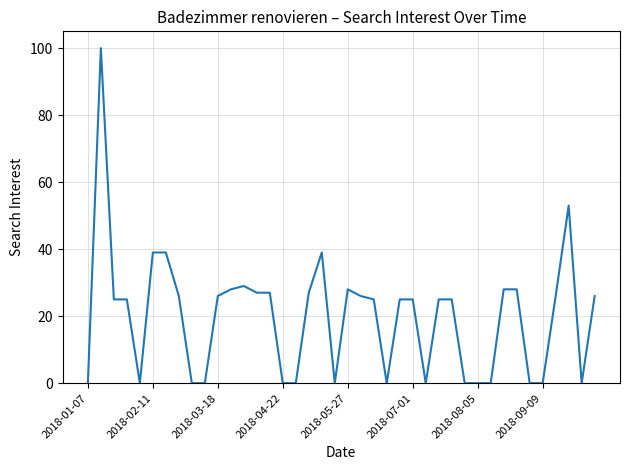

True or false: there are more than 2 points higher than both neighbors.

True